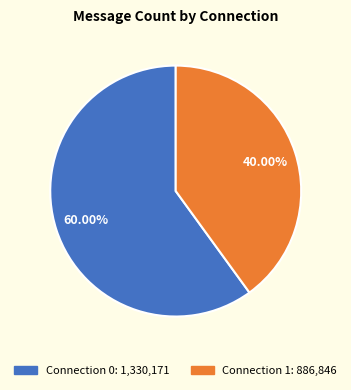

What is the majority slice?

Connection 0